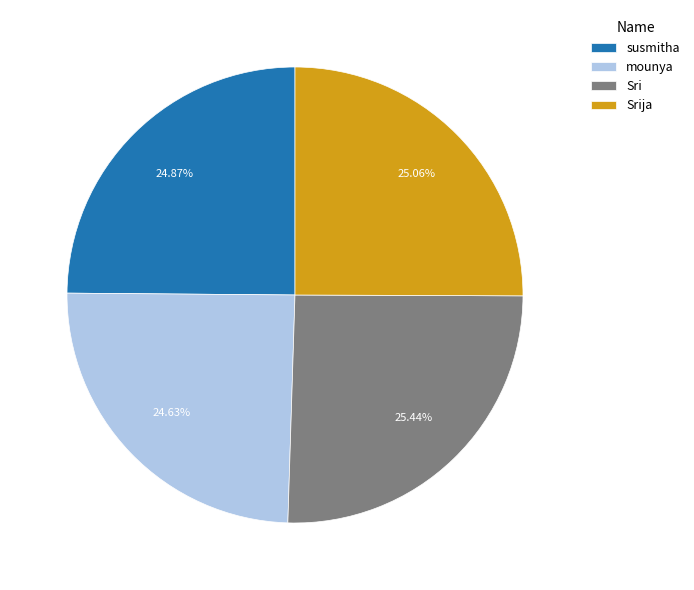

How many slices are in this pie chart?

4